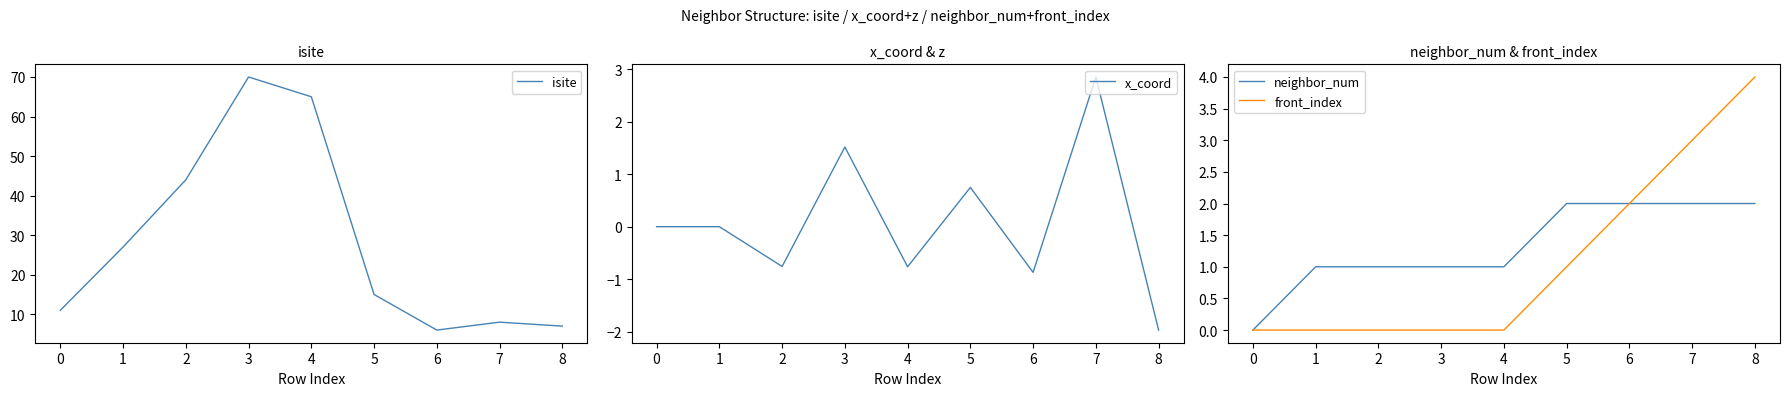

Which series has the largest total across all categories?

isite